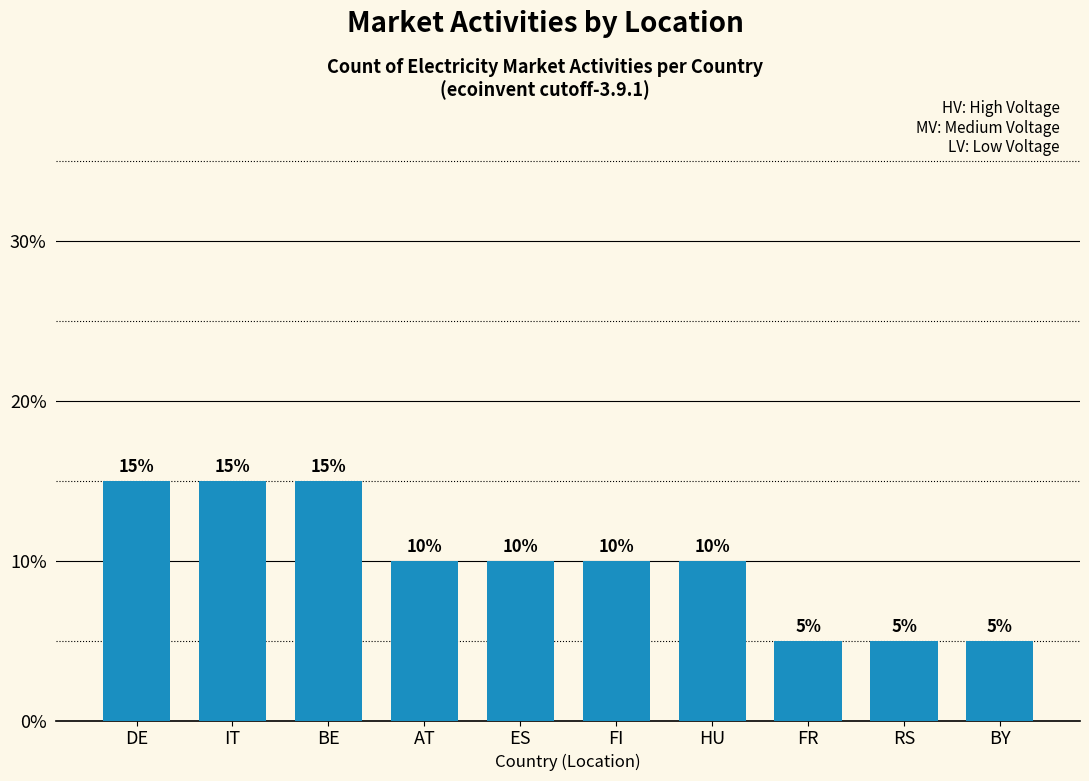

How many distinct data groups are displayed?

1